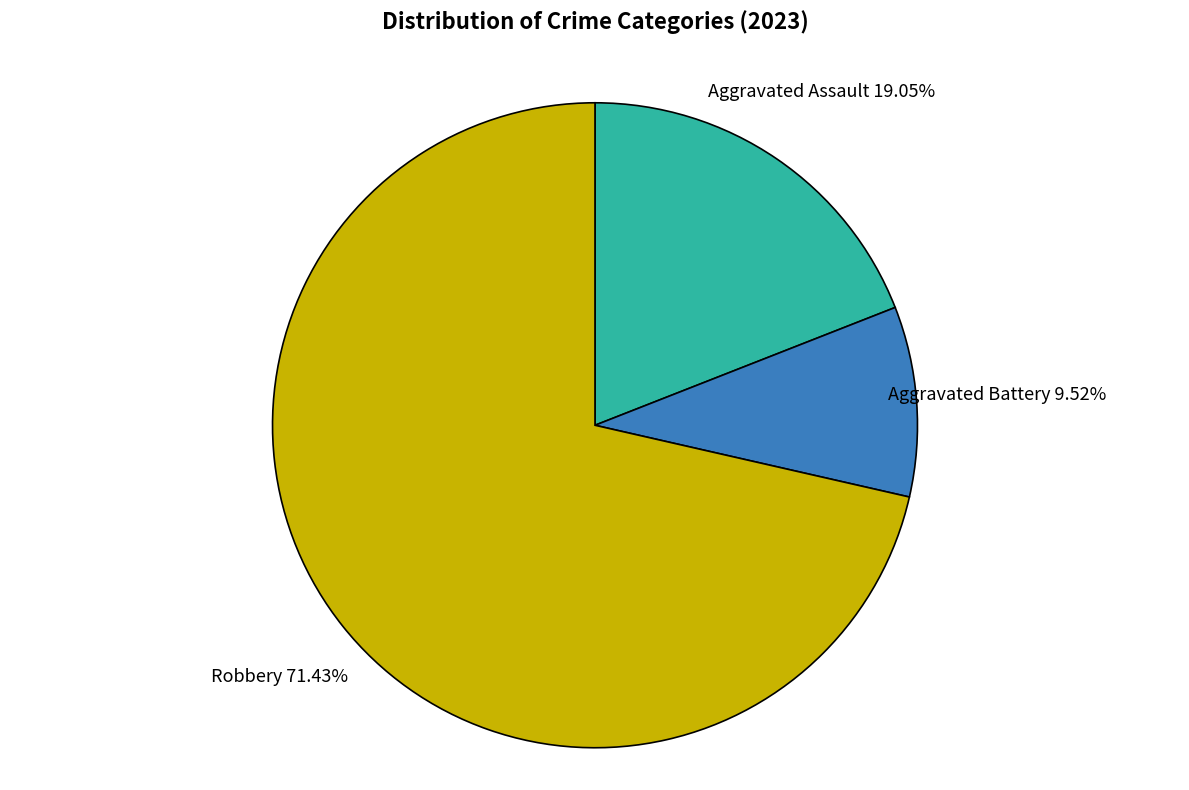

To the nearest percent, what is the difference between the largest and smallest slice percentages?

62%